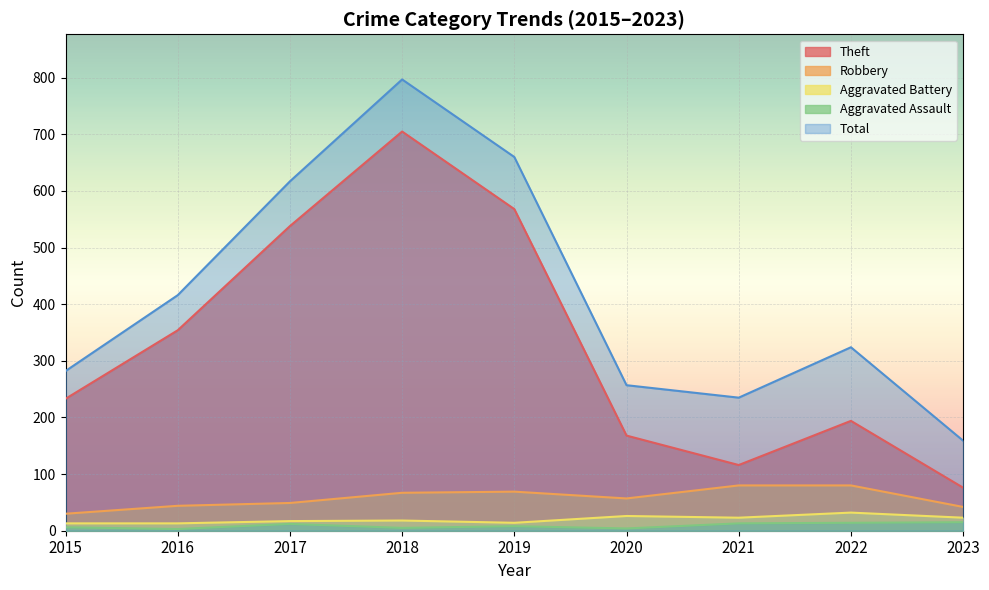

At how many categories does at least one series exceed 304?

5